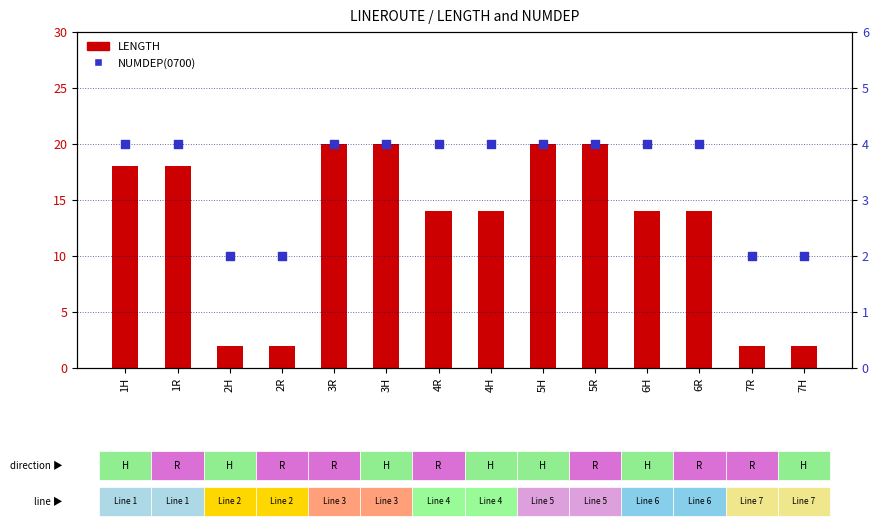

Which series has the largest Y range (max minus min)?

LENGTH